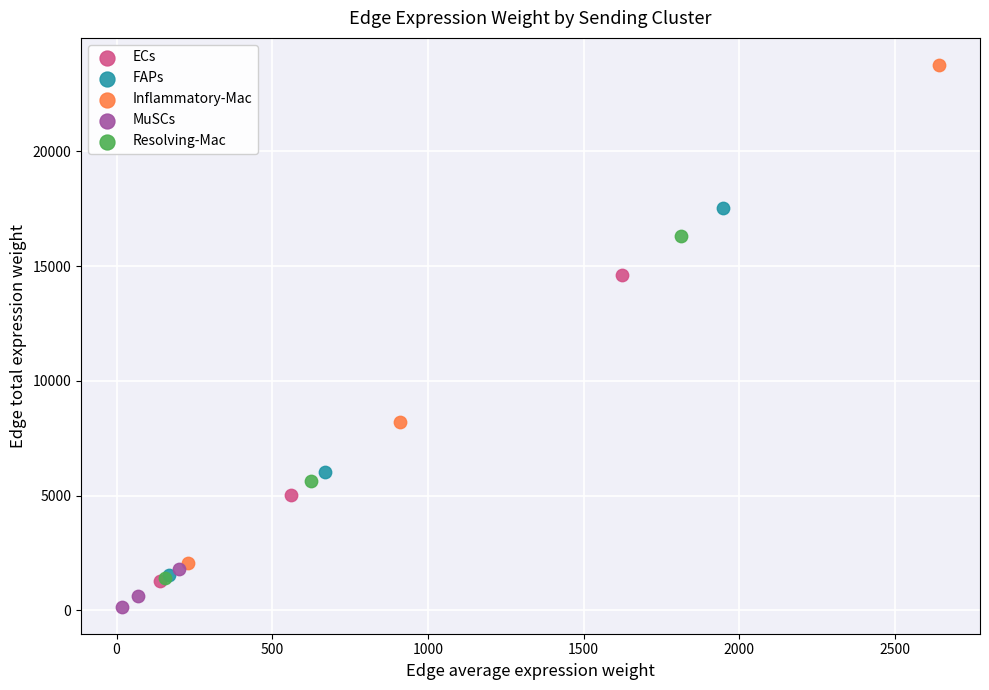

Which series has the largest Y range (max minus min)?

Inflammatory-Mac